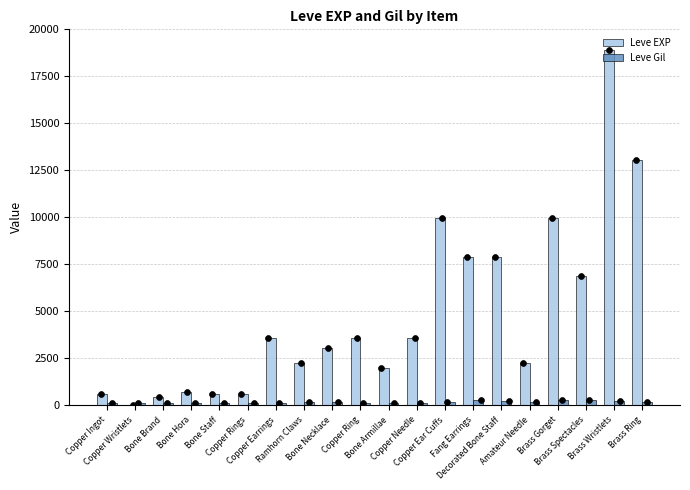

What are all the series names shown in the legend?

Leve EXP, Leve Gil